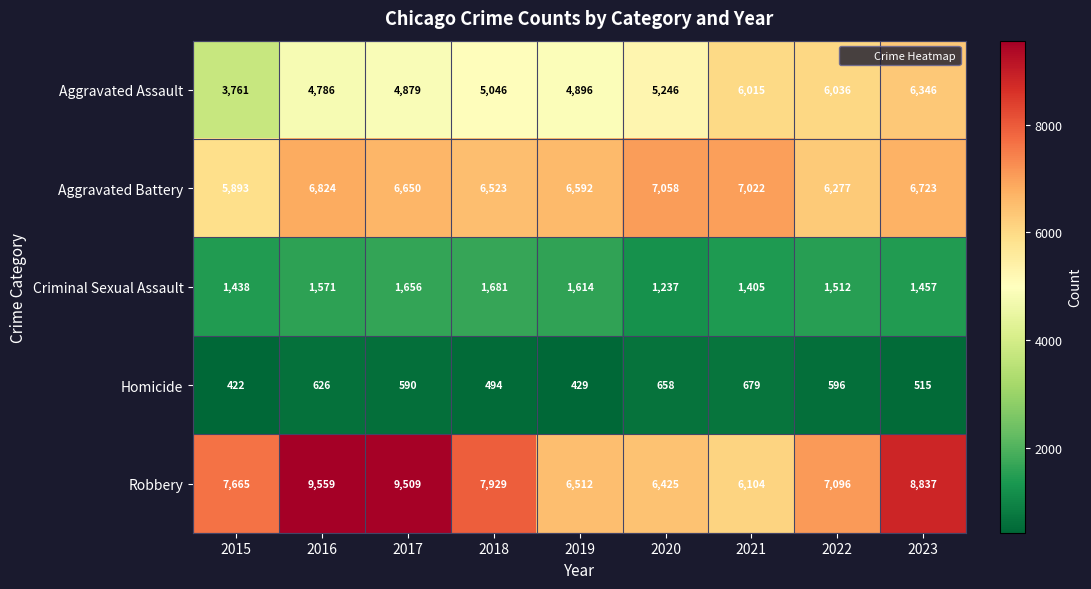

True or false: Aggravated Battery has a value of 10083 at 2015.

False